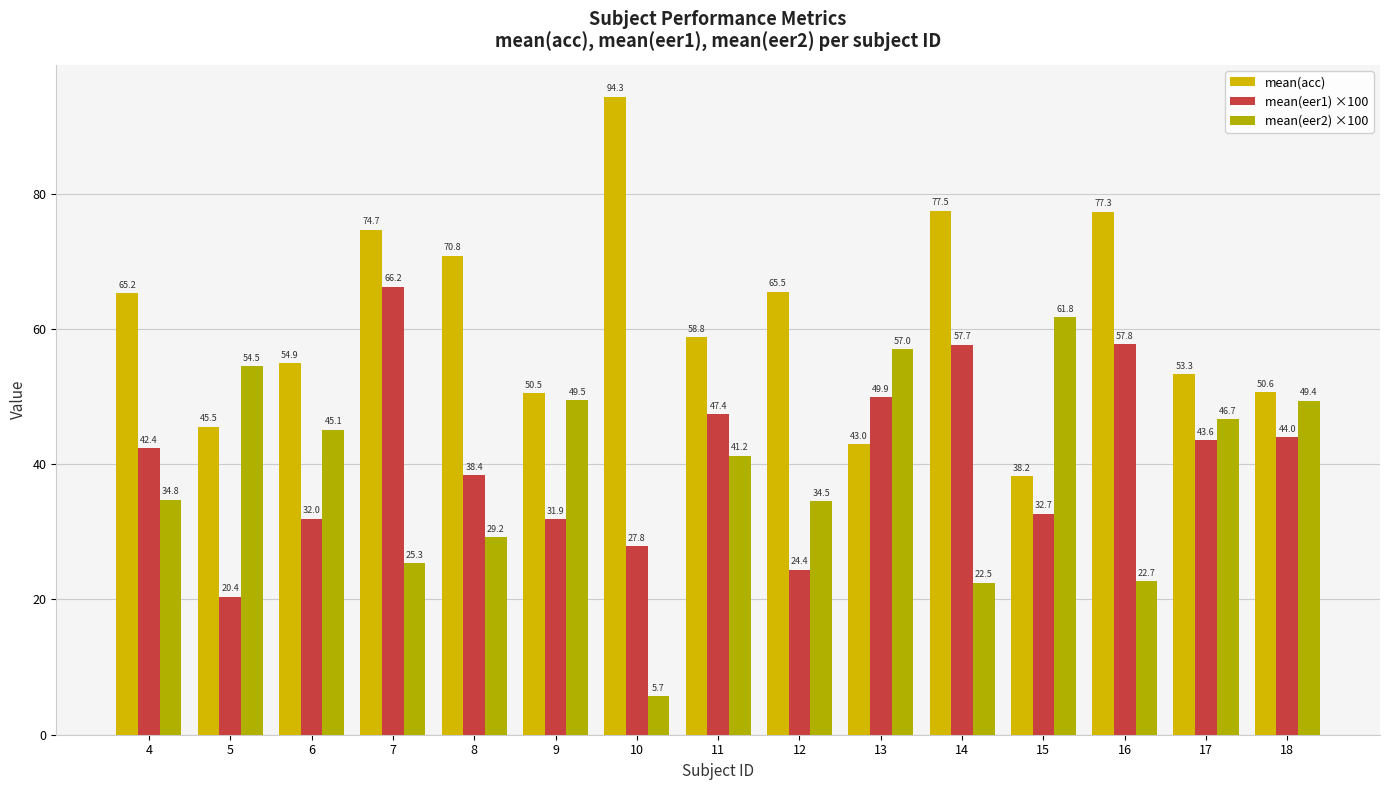

Does the chart contain stacked bars?

No